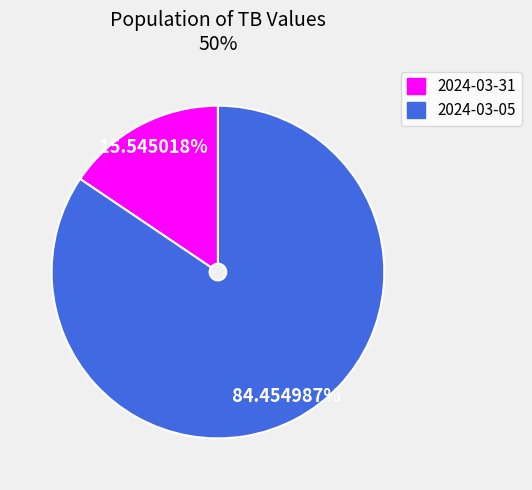

Between 2024-03-31 and 2024-03-05, which is larger?

2024-03-05